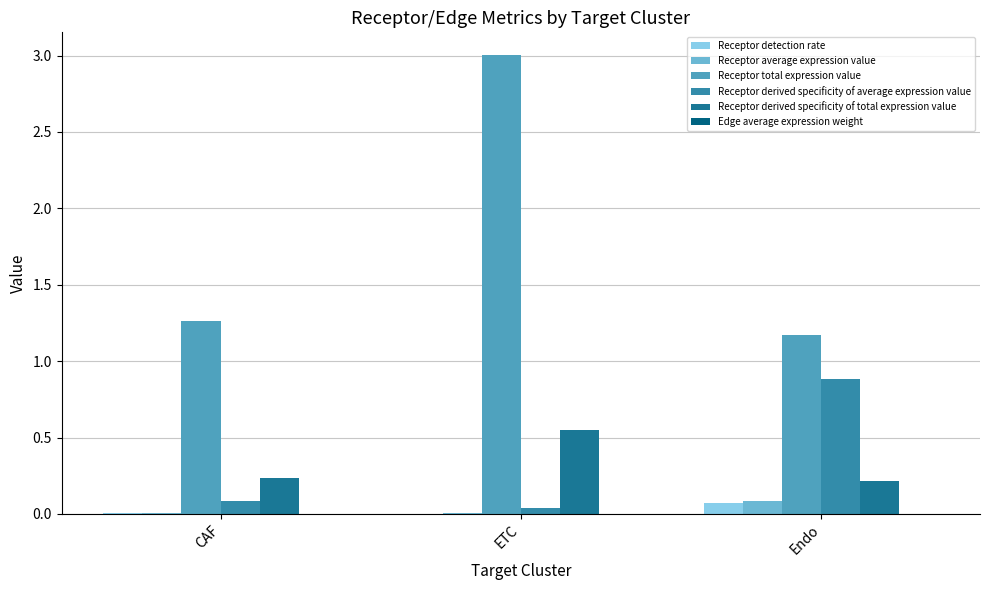

The Receptor derived specificity of total expression value series shows 0.2 at Endo. True or false?

True